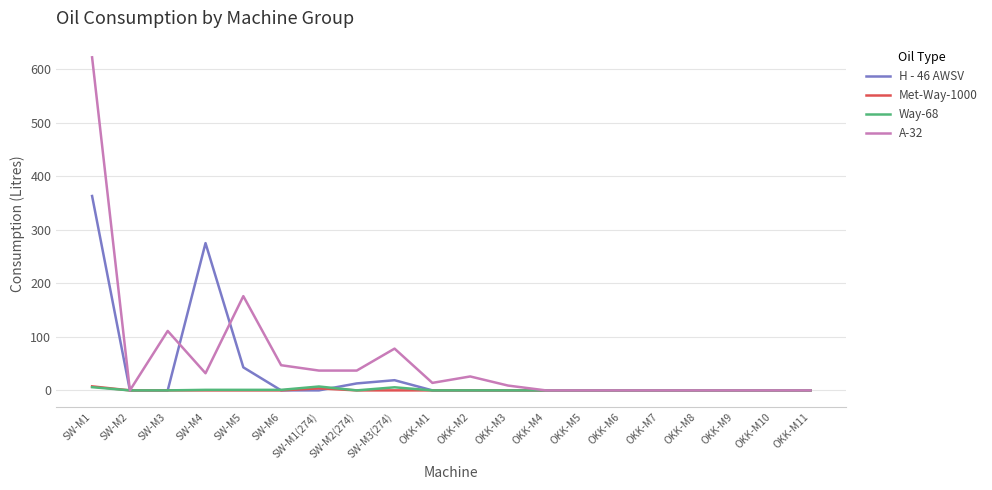

The A-32 series shows 157.7 at SW-M3. True or false?

False